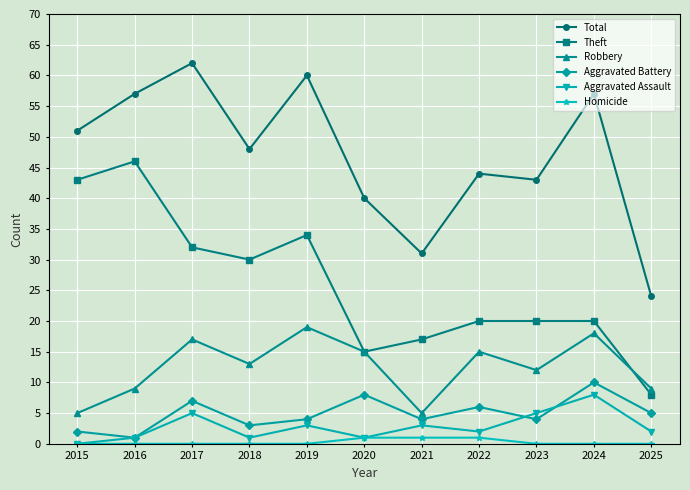

Which series changed the most between 2018 and 2019?

Total